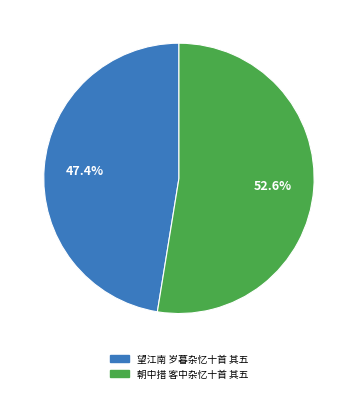

Is it true that 望江南 岁暮杂忆十首 其五 is 47% of the pie?

True